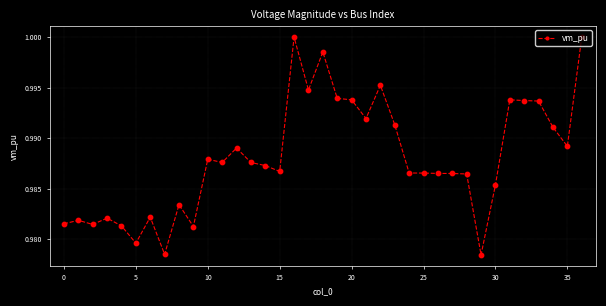

True or false: there are more than 2 points higher than both neighbors.

True